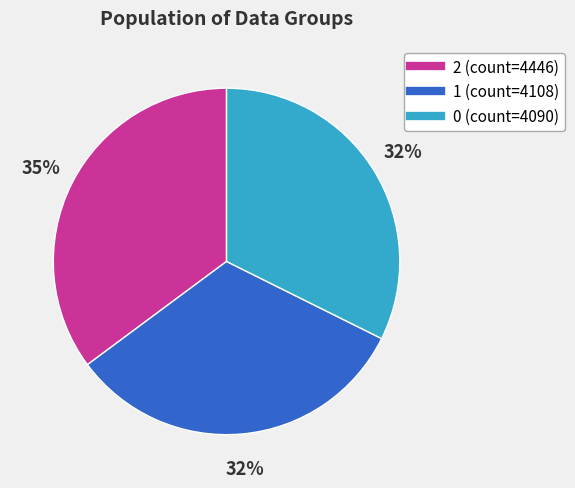

Is it true that 2 is 35% of the pie?

True